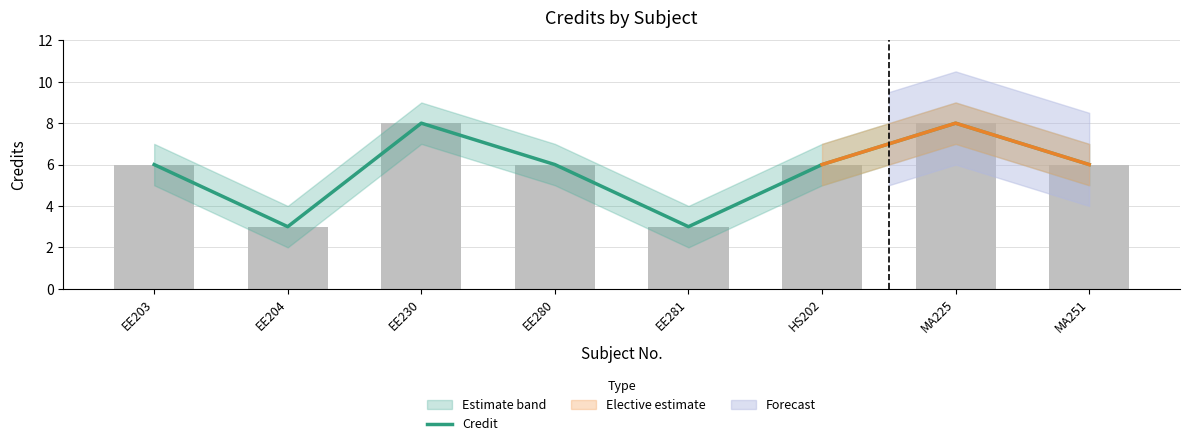

Reading left to right, transcribe all the data shown in this chart.

6	3	8	6	3	6	8	6